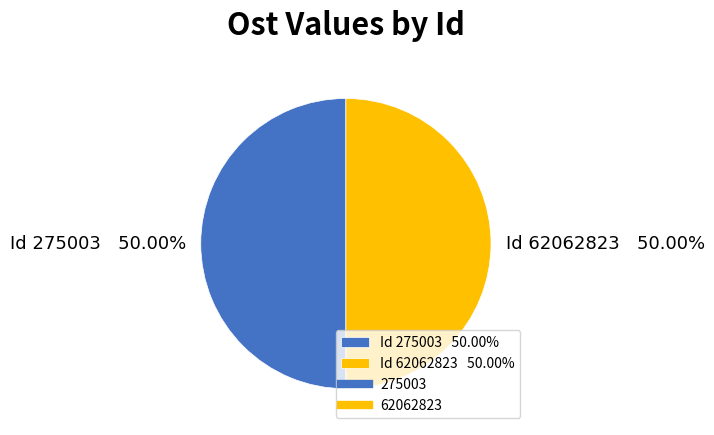

Combined, do Id 275003 50.00% and Id 62062823 50.00% account for over 50%?

Yes